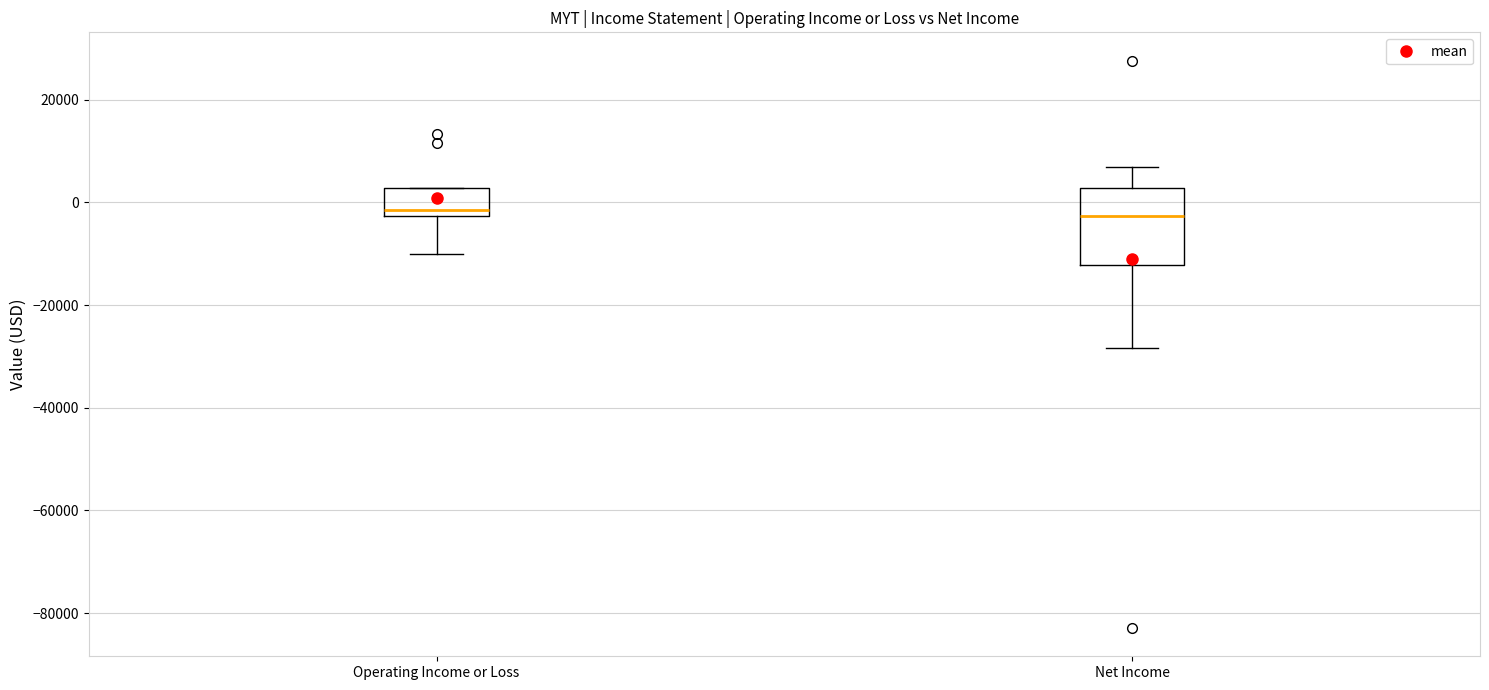

Reading left to right, transcribe this box plot: for each box, give where its median line is, the range the box spans, and where its two whiskers end, as read against the y-axis. The values are not printed on the chart, so give them approximately, as read against the axis.

Operating Income or Loss: median -2000 (just above the box's lower edge), box -2000 to 2000, whiskers -10000 to 2000
Net Income: median -2000, box -12000 to 2000, whiskers -28000 to 6000